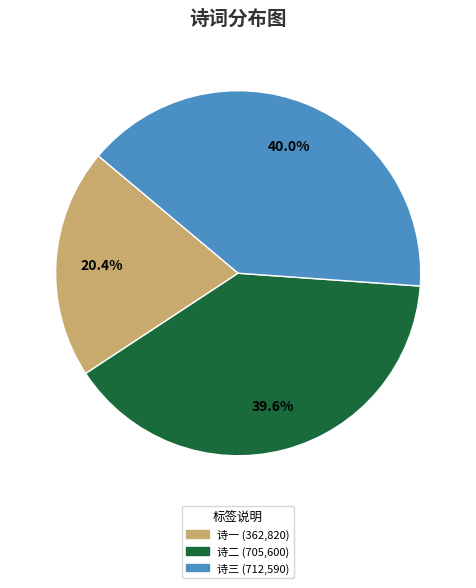

How many segments does this pie chart have?

3